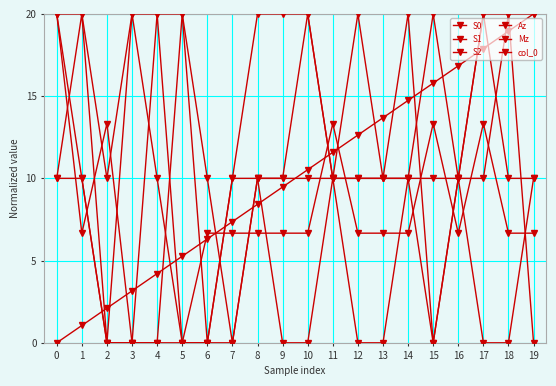

Reading right to left, transcribe all the data shown in this chart.

S0: 10.0	10.0	20.0	10.0	10.0	10.0	10.0	20.0	10.0	20.0	20.0	20.0	10.0	0.0	20.0	20.0	20.0	10.0	20.0	20.0
S1: 6.7	6.7	13.3	6.7	13.3	6.7	6.7	6.7	13.3	6.7	6.7	6.7	6.7	6.7	0.0	0.0	0.0	13.3	6.7	20.0
S2: 0.0	20.0	10.0	10.0	0.0	20.0	10.0	10.0	10.0	20.0	10.0	10.0	0.0	0.0	0.0	10.0	20.0	0.0	20.0	10.0
Az: 10.0	0.0	0.0	10.0	0.0	10.0	0.0	0.0	10.0	0.0	0.0	10.0	10.0	0.0	0.0	20.0	0.0	0.0	10.0	20.0
Mz: 20.0	20.0	20.0	10.0	20.0	10.0	10.0	10.0	10.0	10.0	10.0	10.0	0.0	10.0	20.0	0.0	0.0	0.0	10.0	10.0
col_0: 20.0	18.9	17.9	16.8	15.8	14.7	13.7	12.6	11.6	10.5	9.5	8.4	7.4	6.3	5.3	4.2	3.2	2.1	1.1	0.0